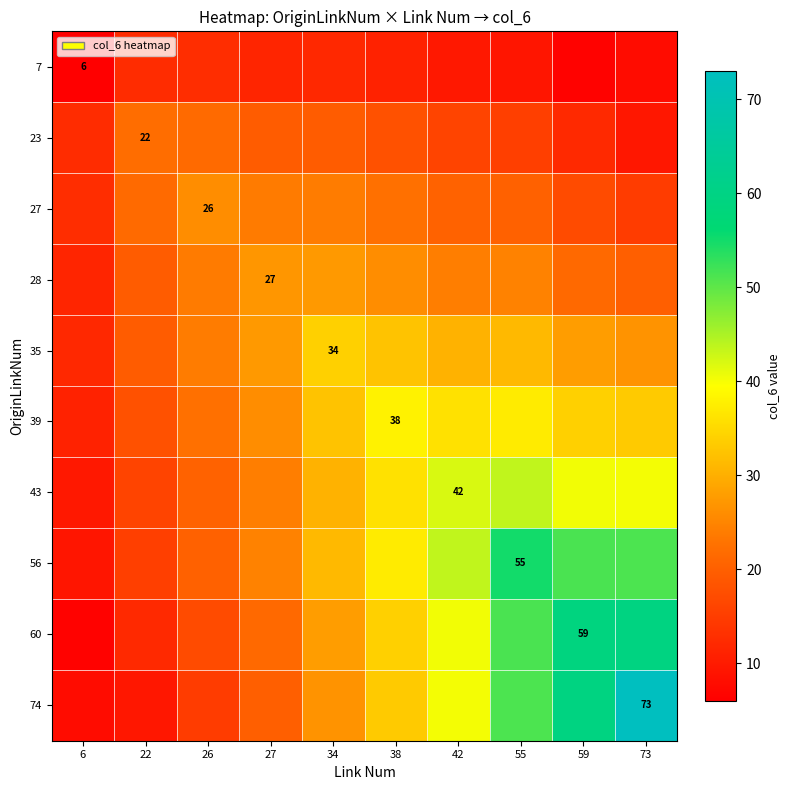

What is the difference between the 27 values at 55 and 34?

3.8